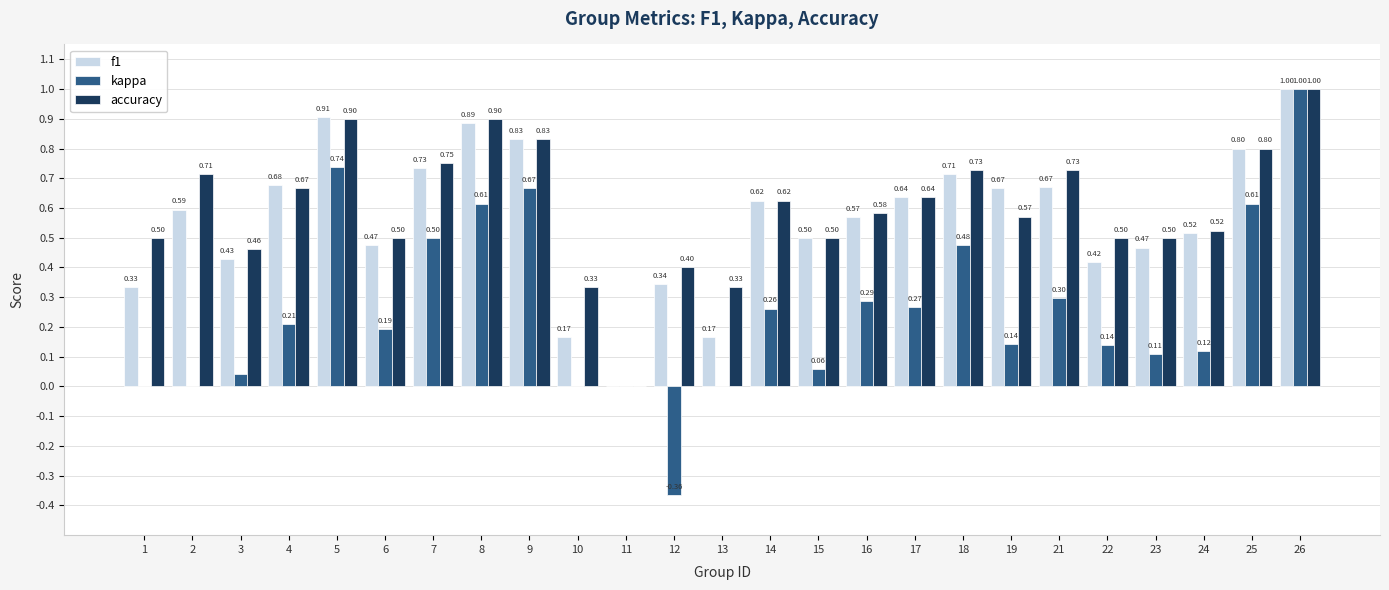

At which category is the sum across all series the highest?

26